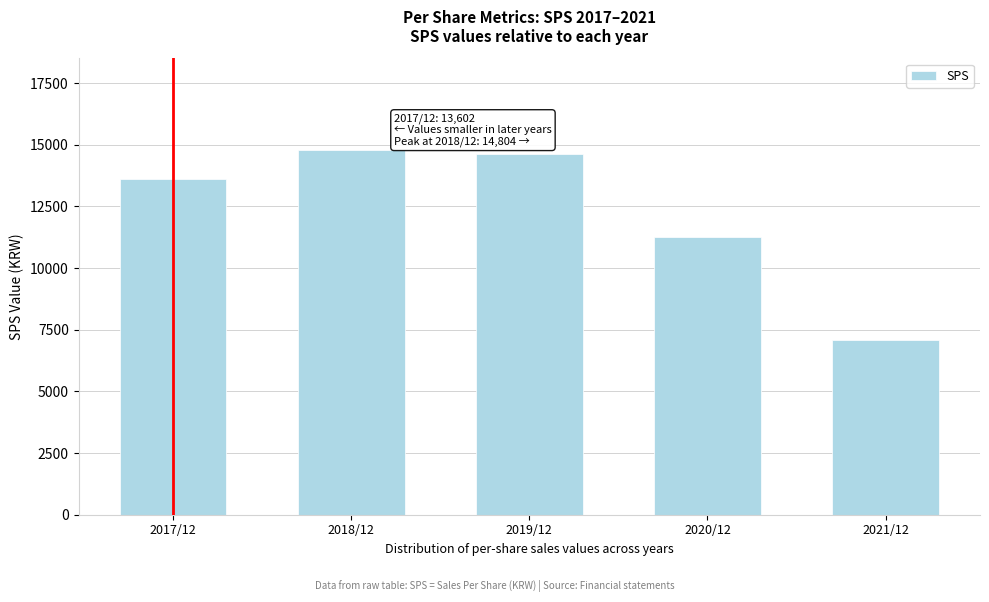

Reading left to right, list all the values displayed in this chart.

13602	14804	14631	11271	7100